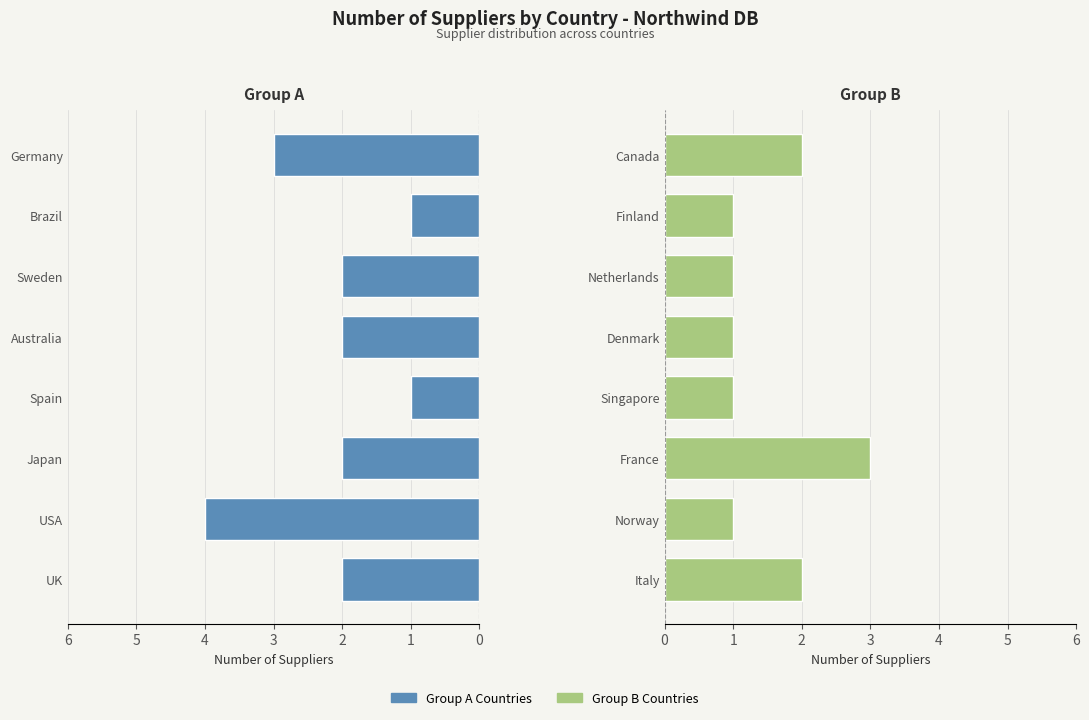

Reading left to right, extract all data points from this chart.

Group A: 2	4	2	1	2	2	1	3
Group B: 2	1	3	1	1	1	1	2